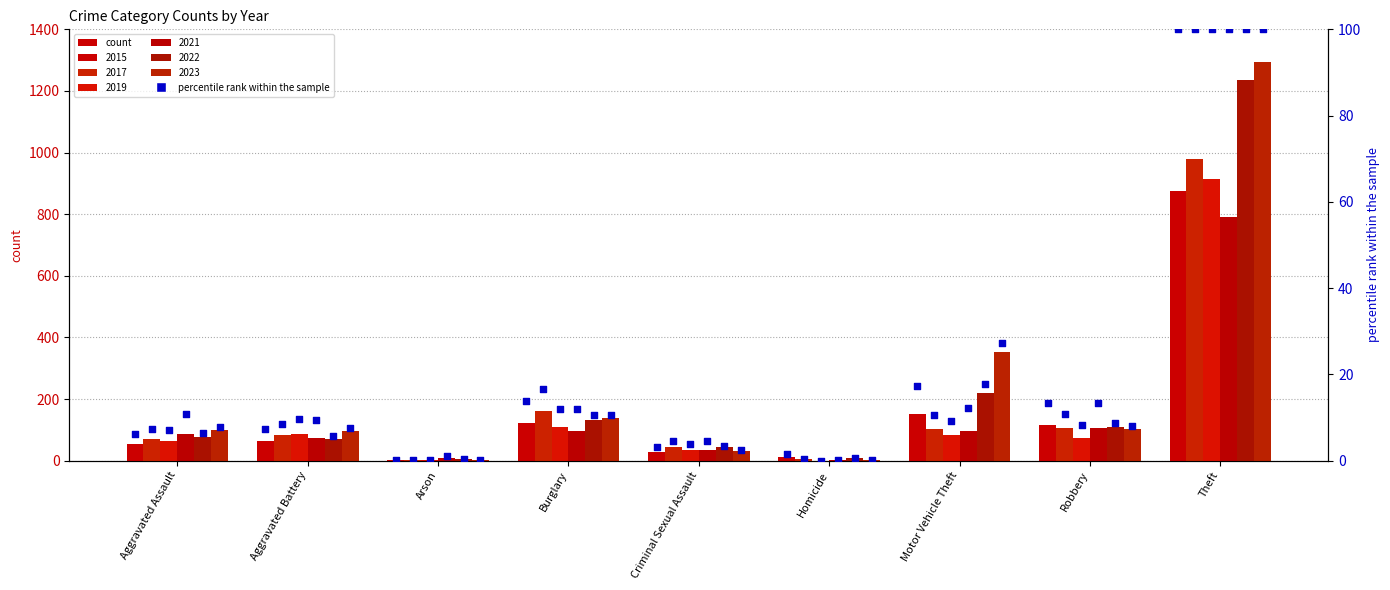

At which category is the sum across all series the highest?

Theft